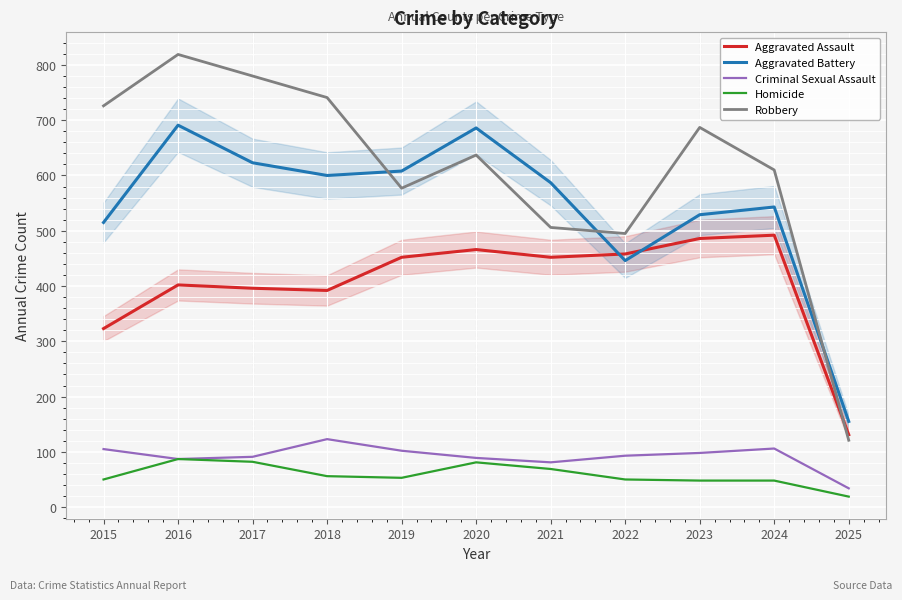

How many data points in Criminal Sexual Assault are less than 93?

5